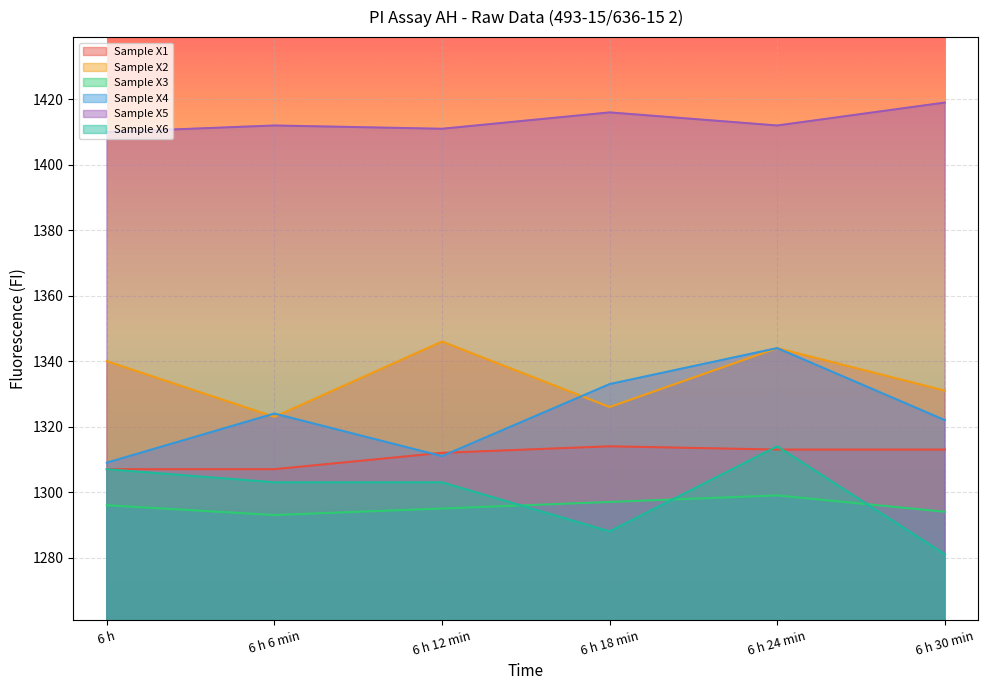

What is the minimum value shown in the chart?

1281